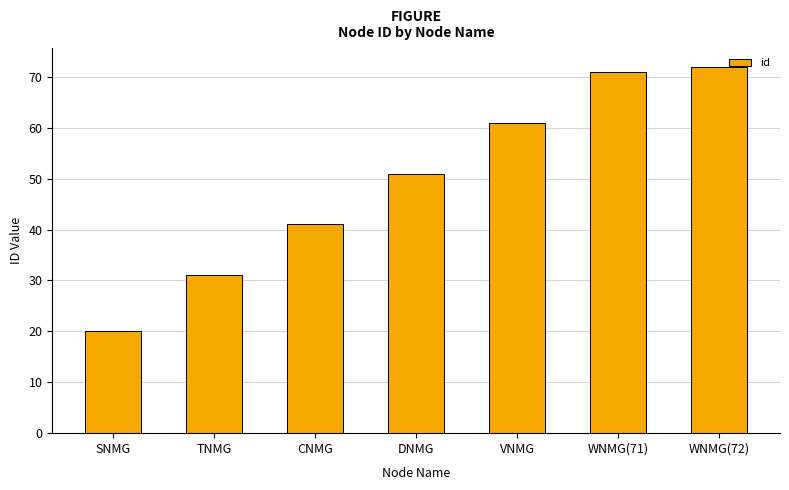

The value at TNMG is 41. True or false?

False